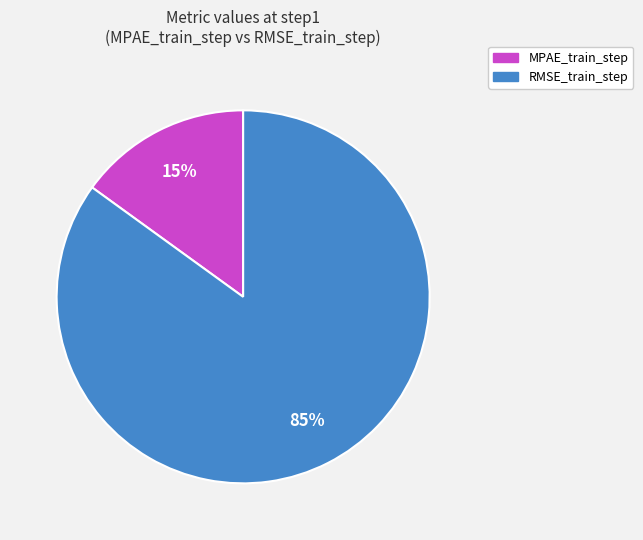

How many segments does this pie chart have?

2